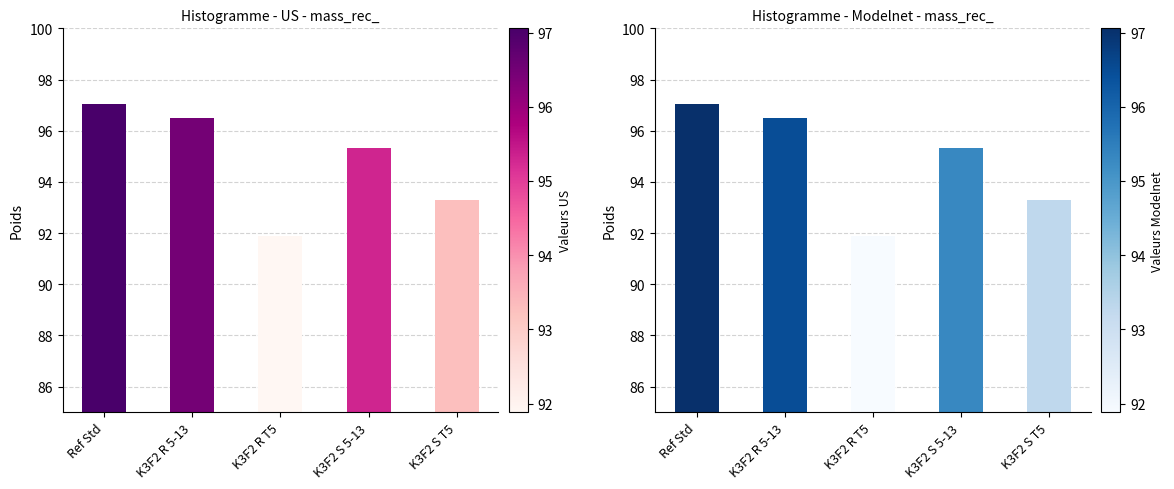

Which has a higher value, K3F2 S T5 or K3F2 R 5-13?

K3F2 R 5-13